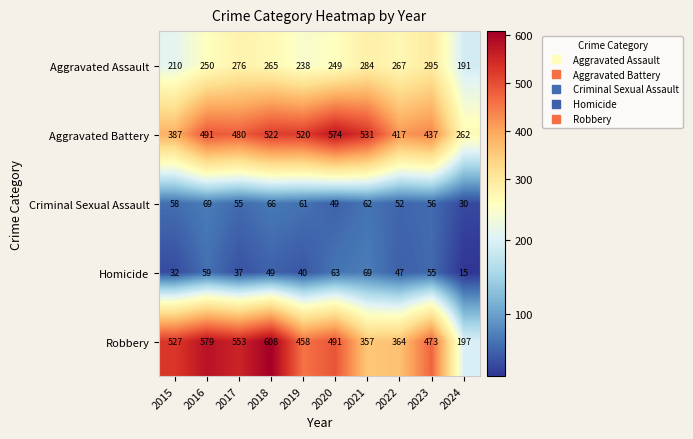

What is the approximate value of Aggravated Battery at 2015, to the nearest 10?

390